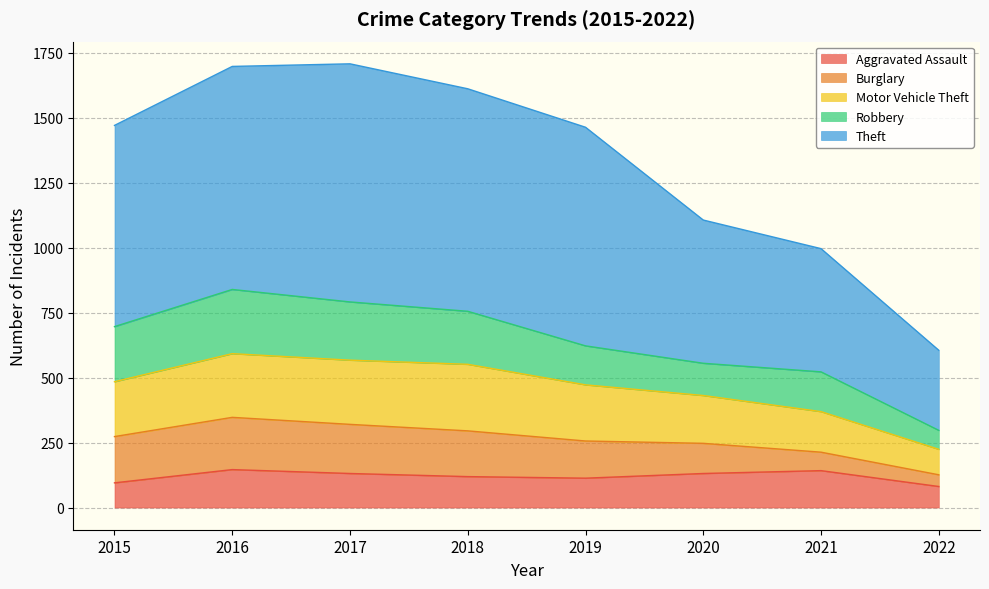

How many data points in Motor Vehicle Theft are above 484?

3